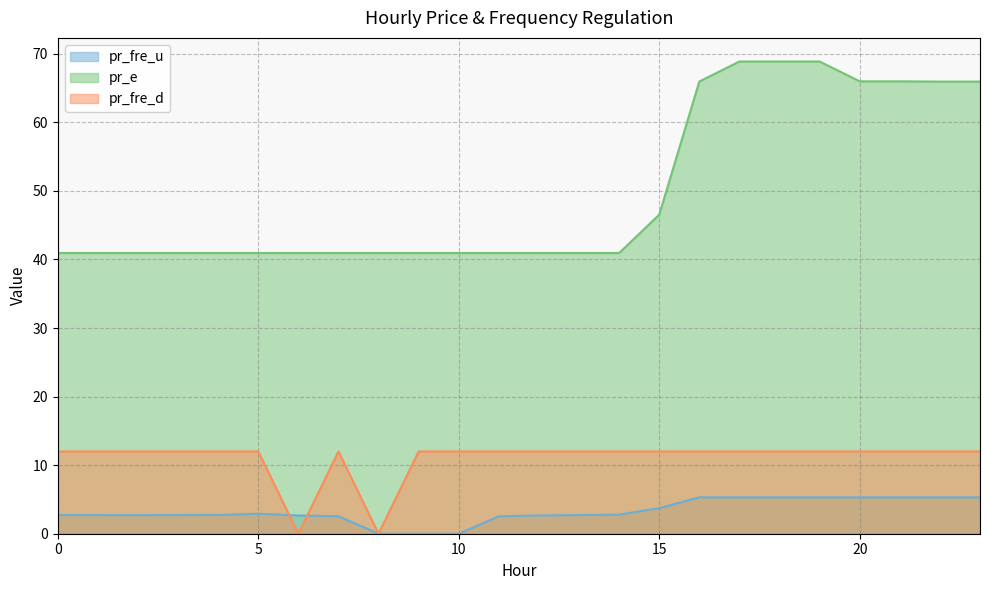

Read the pr_fre_d value at 9.

12.0